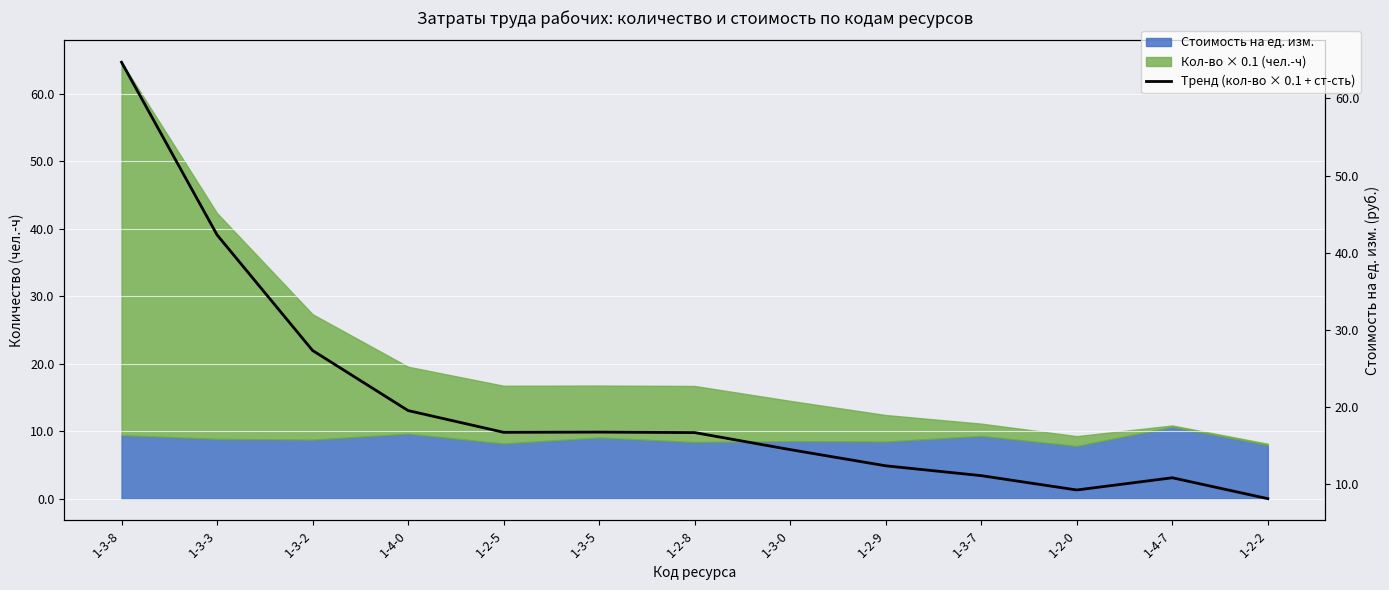

What is the approximate value at 1-3-5?

16.8